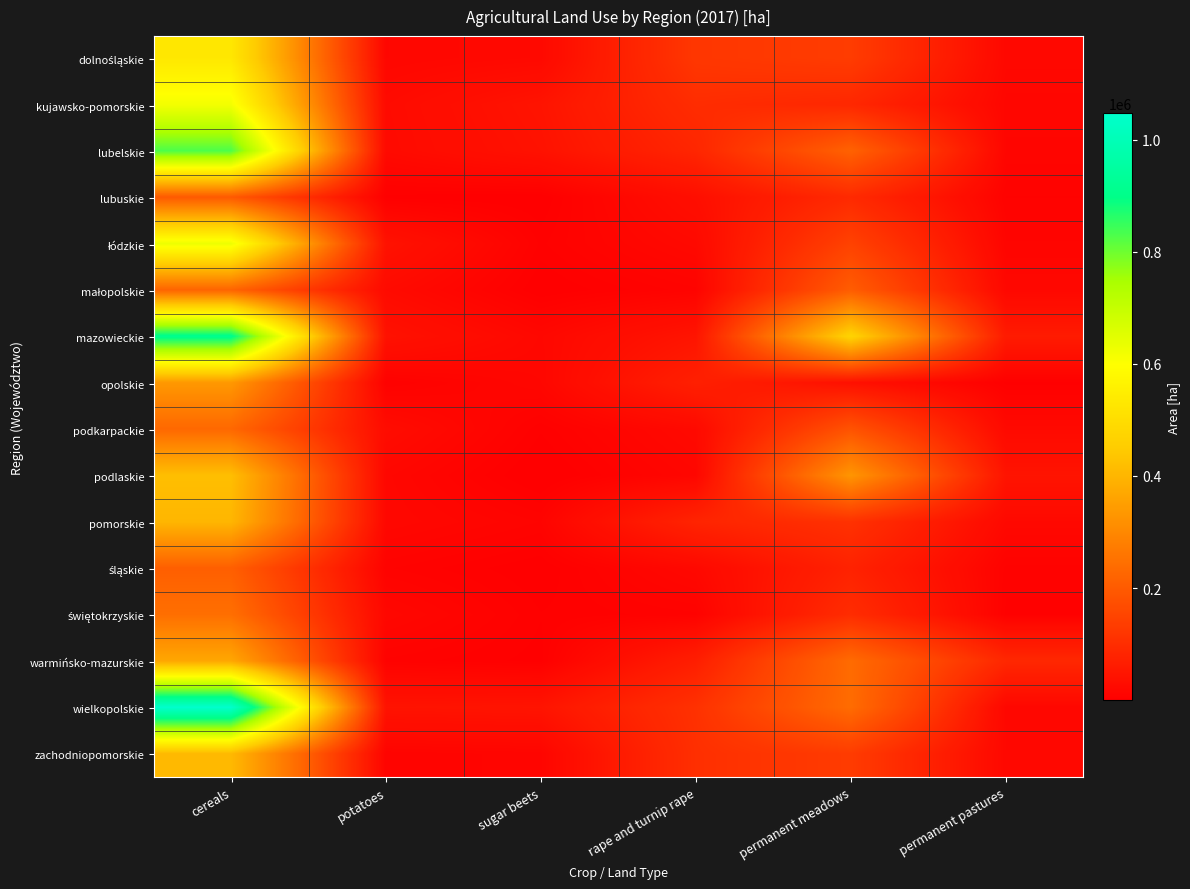

Which series has the largest range (max minus min)?

wielkopolskie